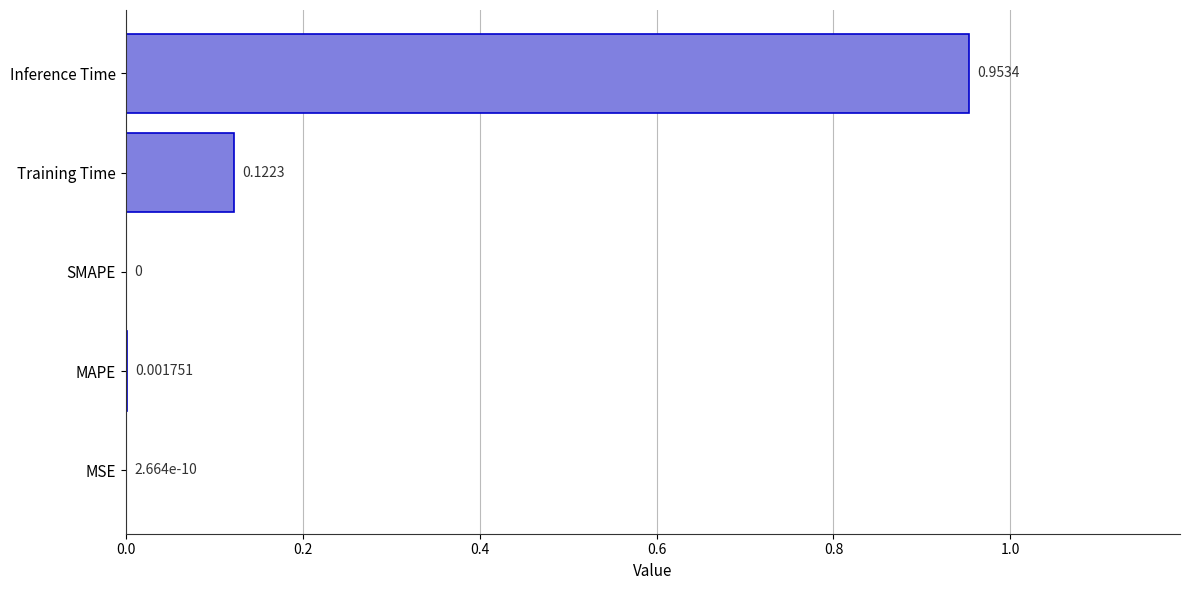

Between SMAPE and Inference Time, which is larger?

Inference Time